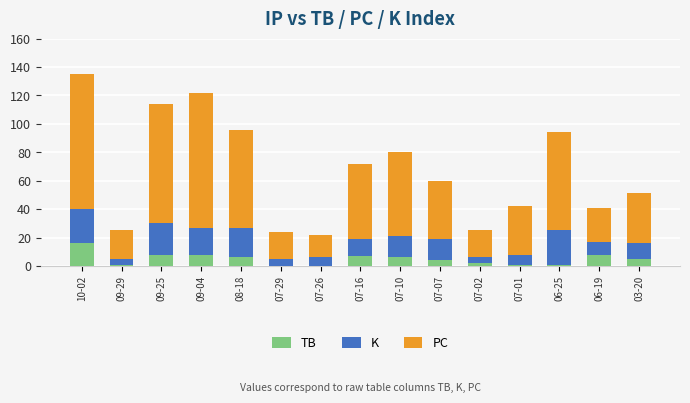

At which category is the sum across all series the highest?

10-02